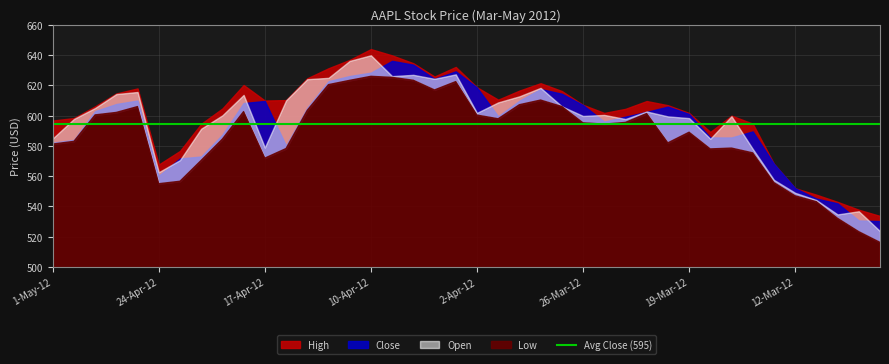

True or false: Low and Open intersect in this chart.

False